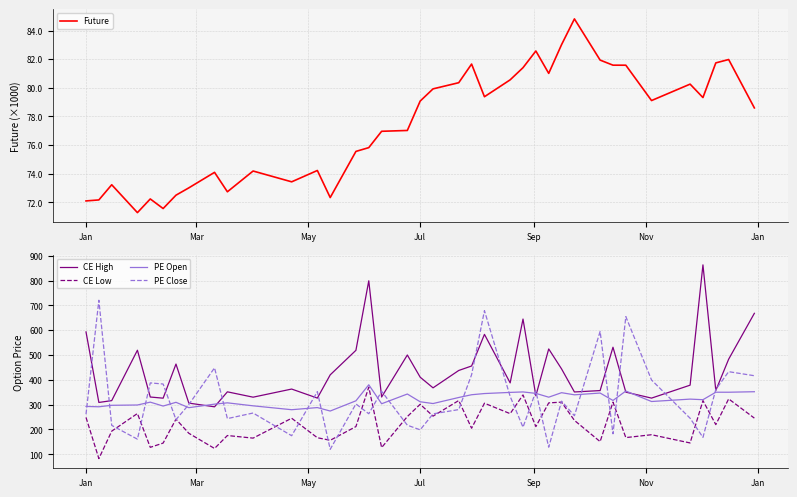

True or false: CE Low and CE High intersect in this chart.

False